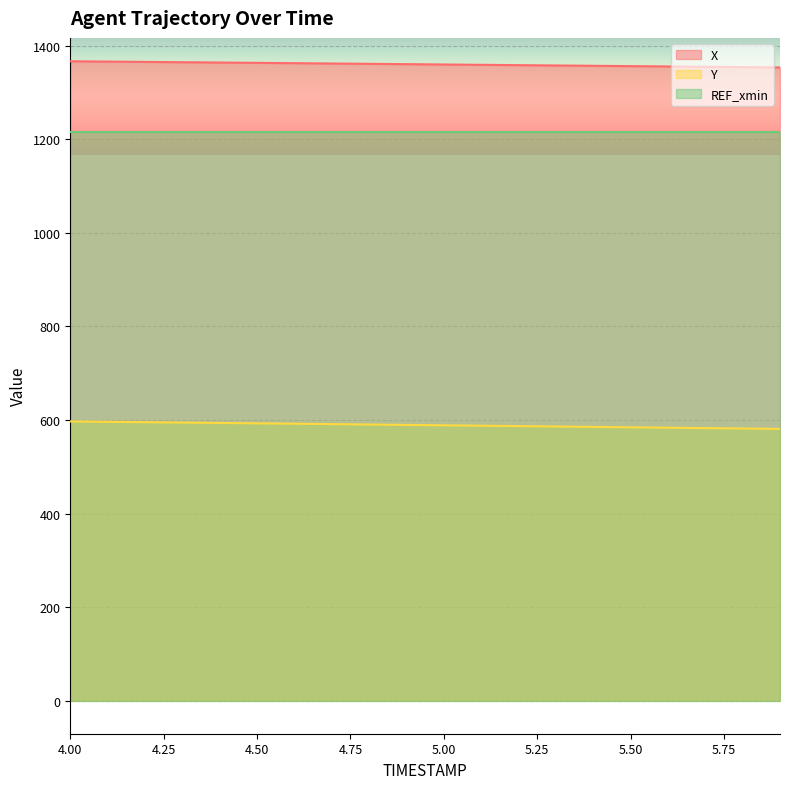

Read the X value at 4.9.

1360.8